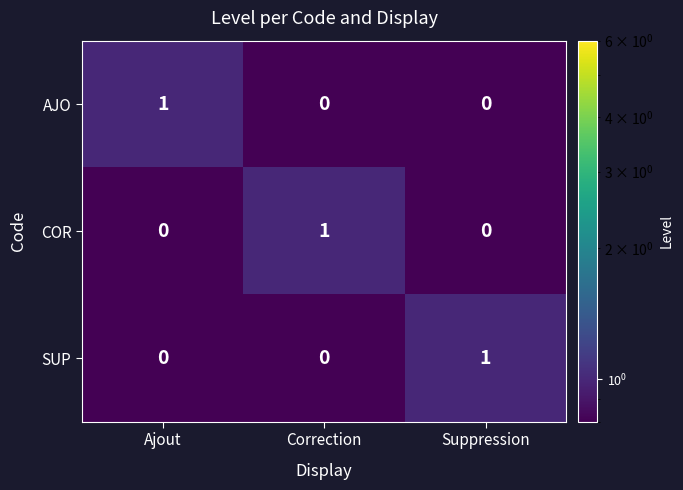

Which category has the highest value in the AJO series?

Ajout